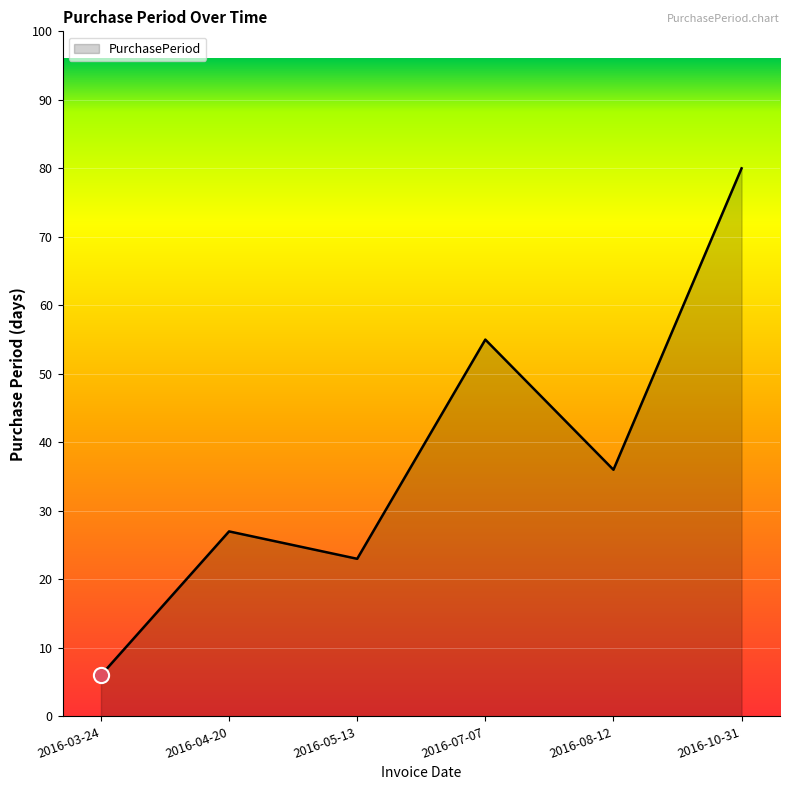

Which has a higher value, 2016-05-13 or 2016-10-31?

2016-10-31